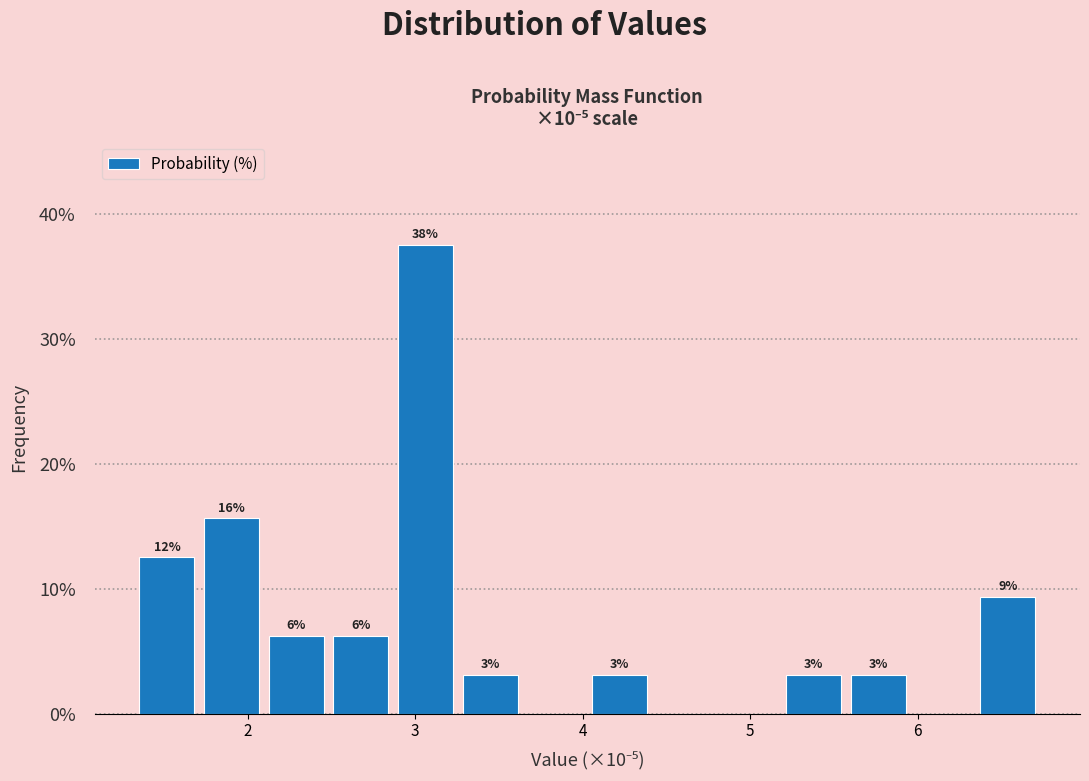

Around what value on the x-axis is the tallest bar? Give the approximate position of its centre, as read against the axis.

3.1